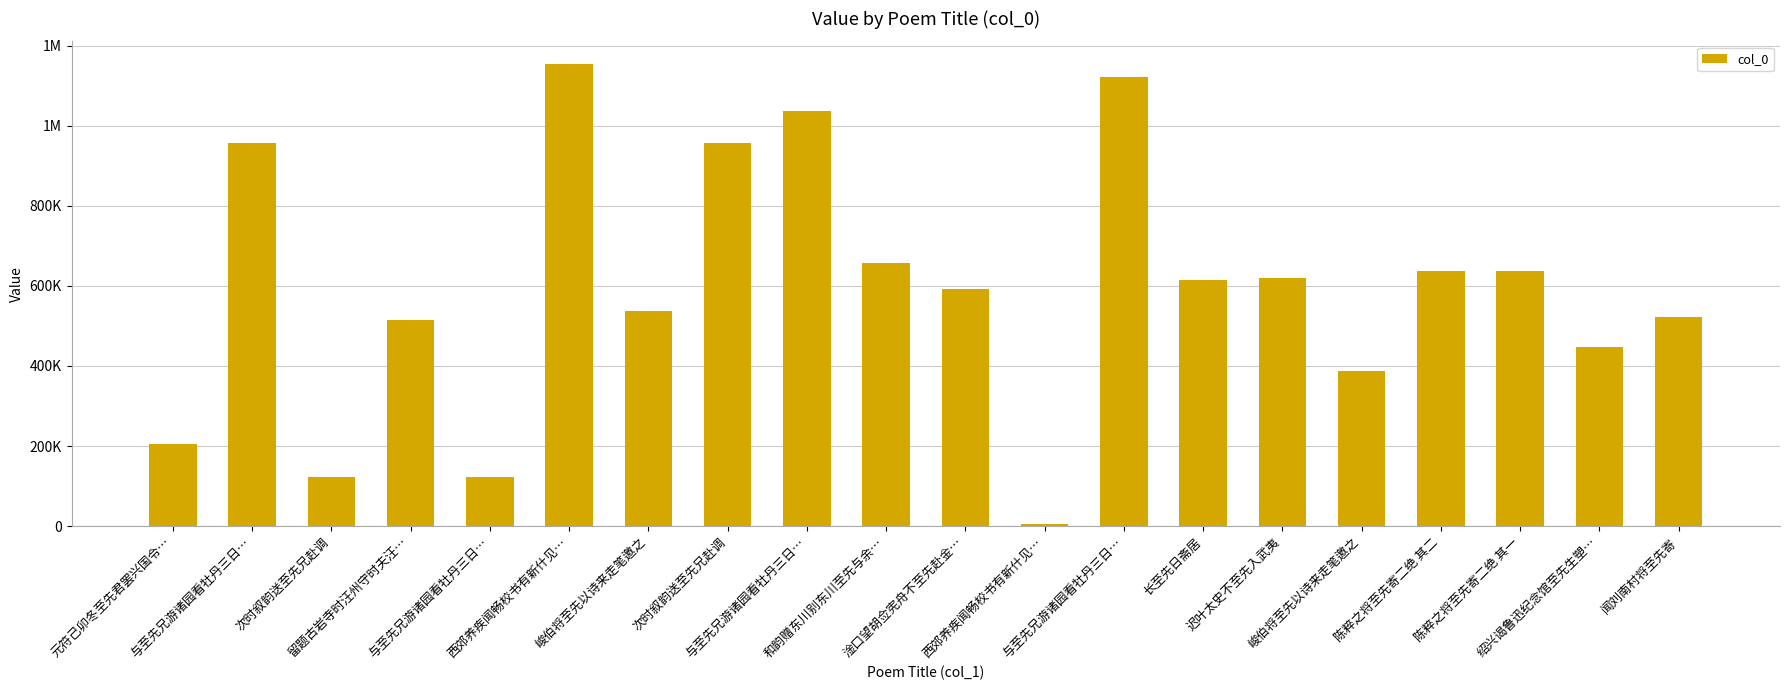

The chart shows a value of 1121722 at 与至先兄游诸园看牡丹三日…. True or false?

True